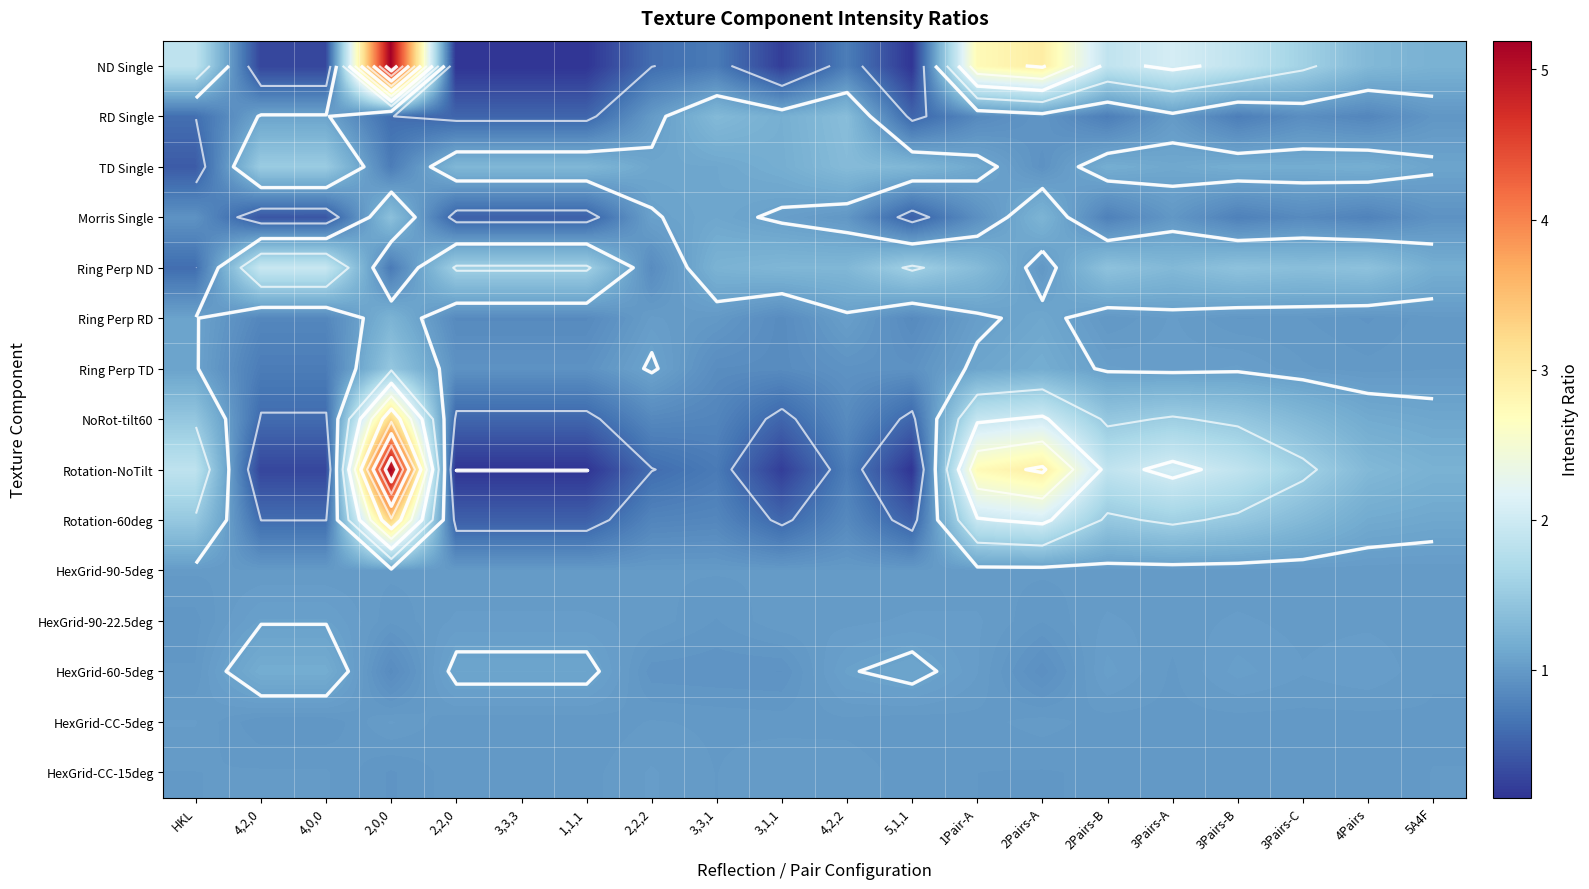

At which label does Ring Perp RD reach its minimum?

4,2,0